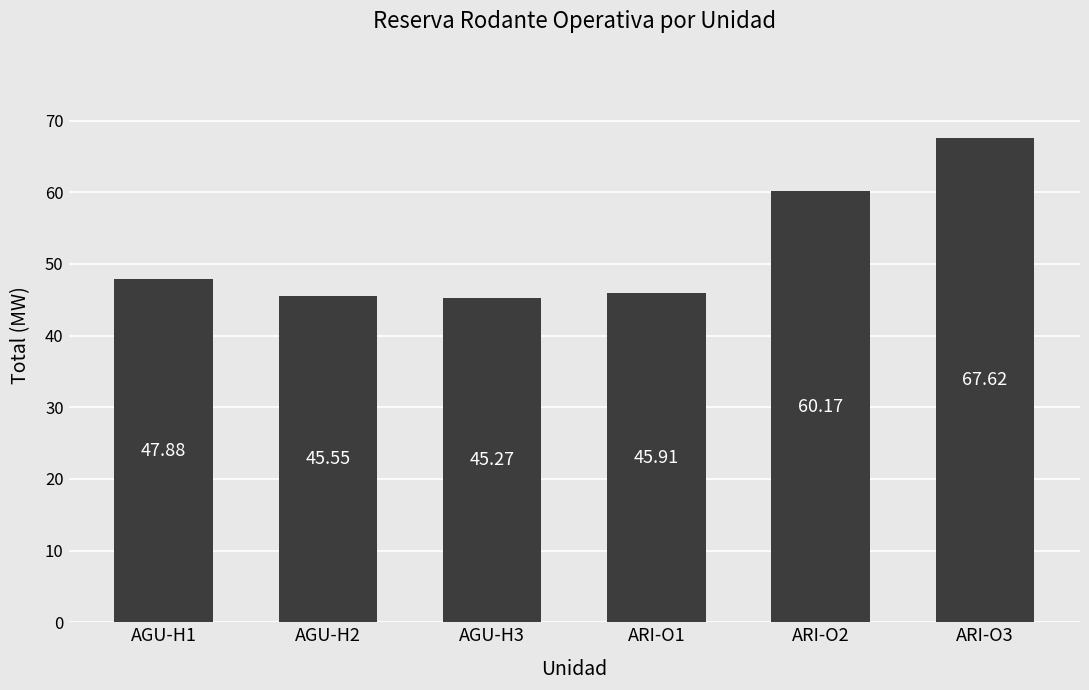

True or false: the data shows 47.9 at AGU-H1.

True